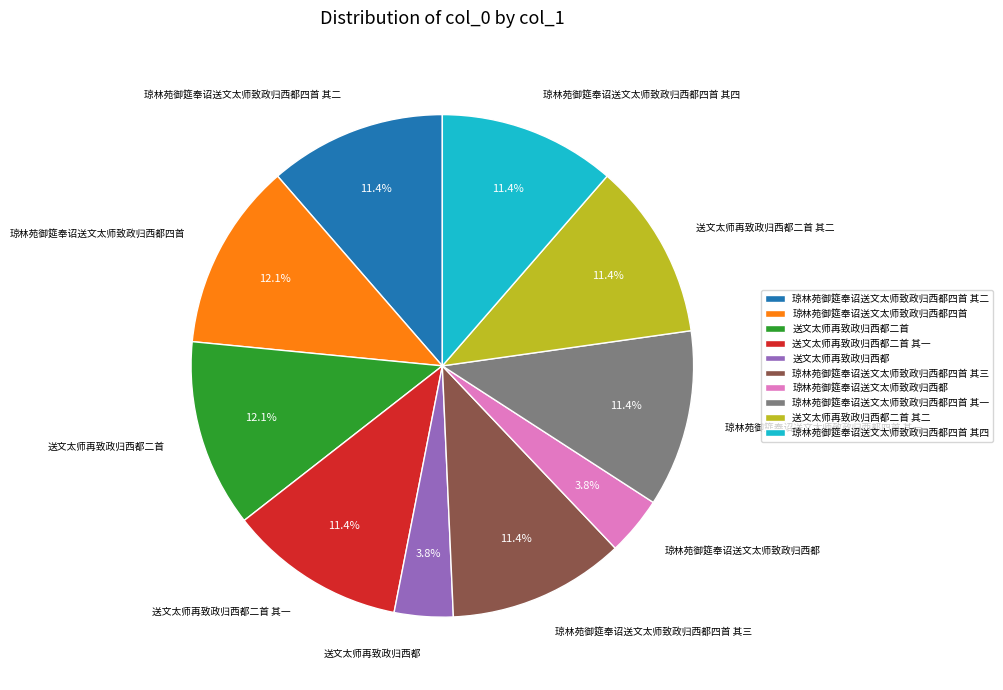

What is the total percentage of 送文太师再致政归西都二首 其一 and 琼林苑御筵奉诏送文太师致政归西都四首 其一?

22.8%